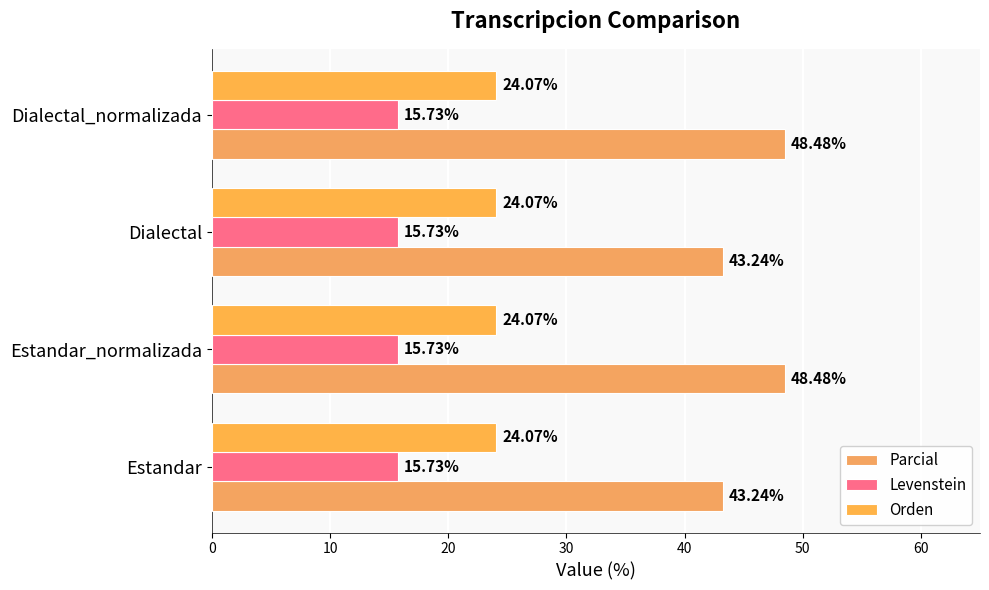

What is the highest value of the Parcial series?

48.5